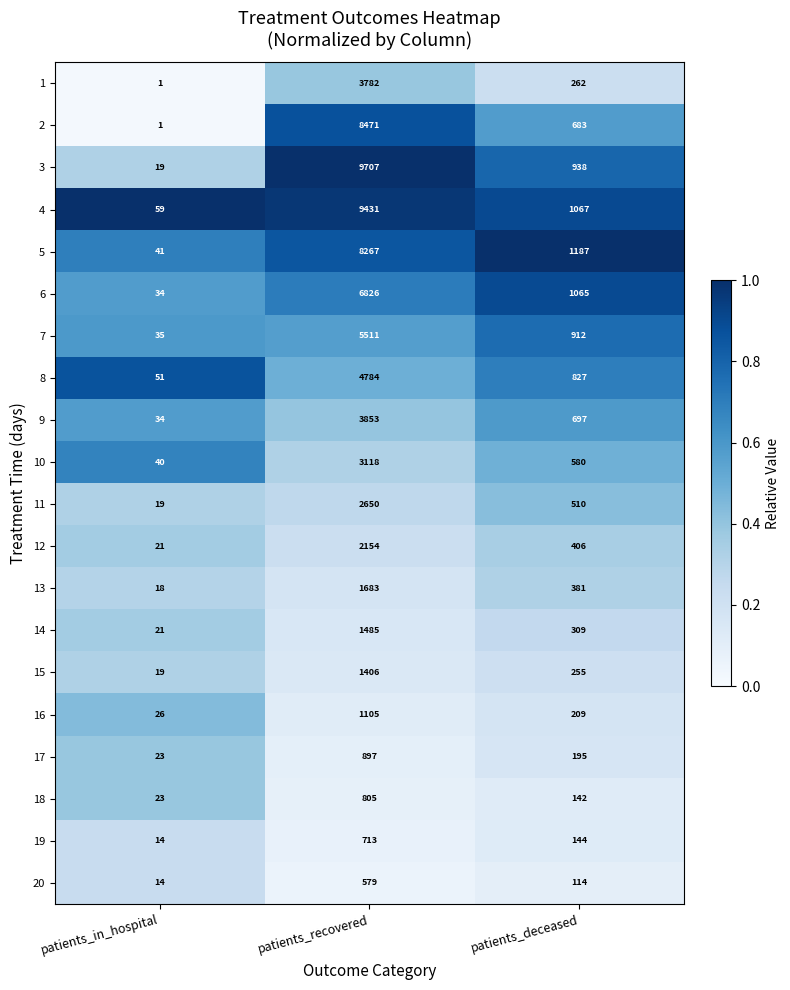

How many 16 values are between 26 and 1105?

3